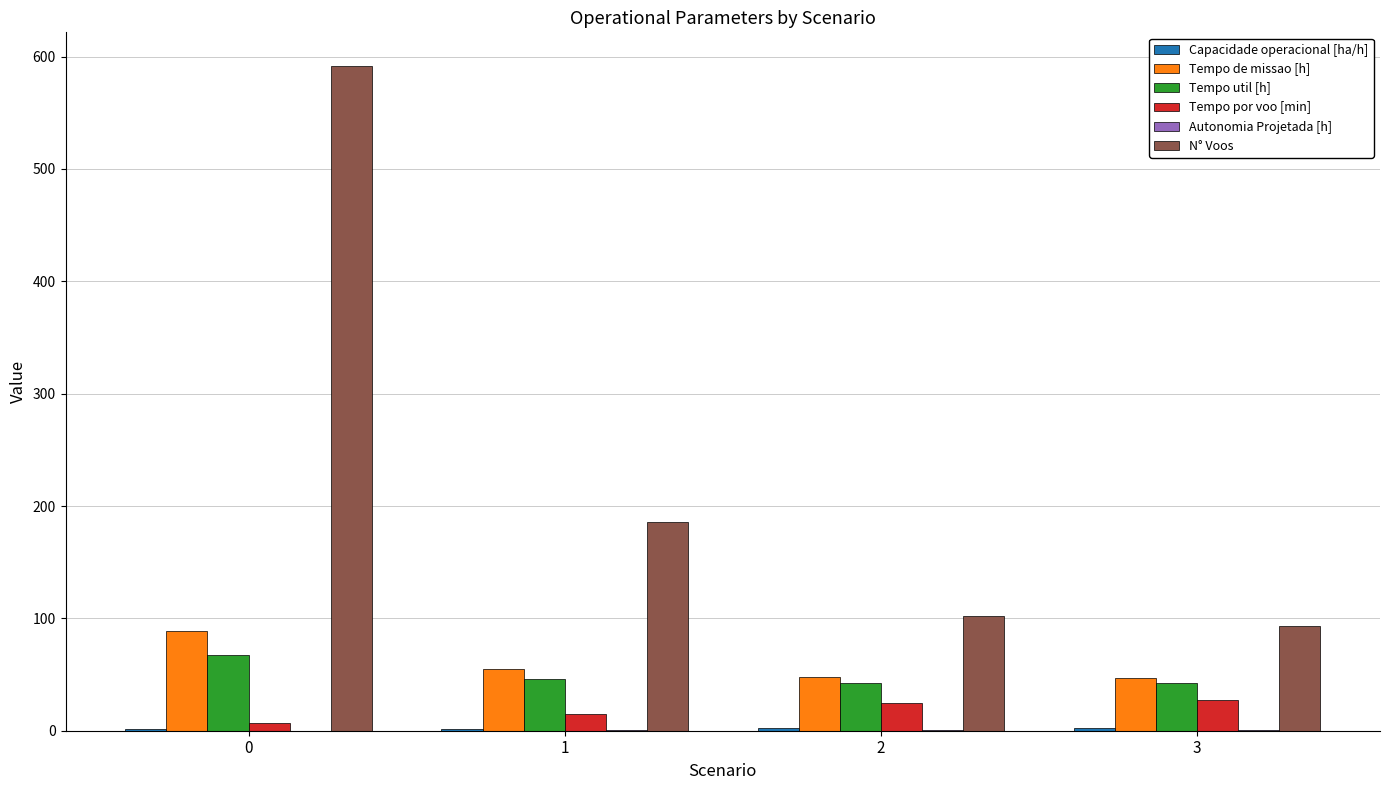

Which series has the largest total across all categories?

N° Voos